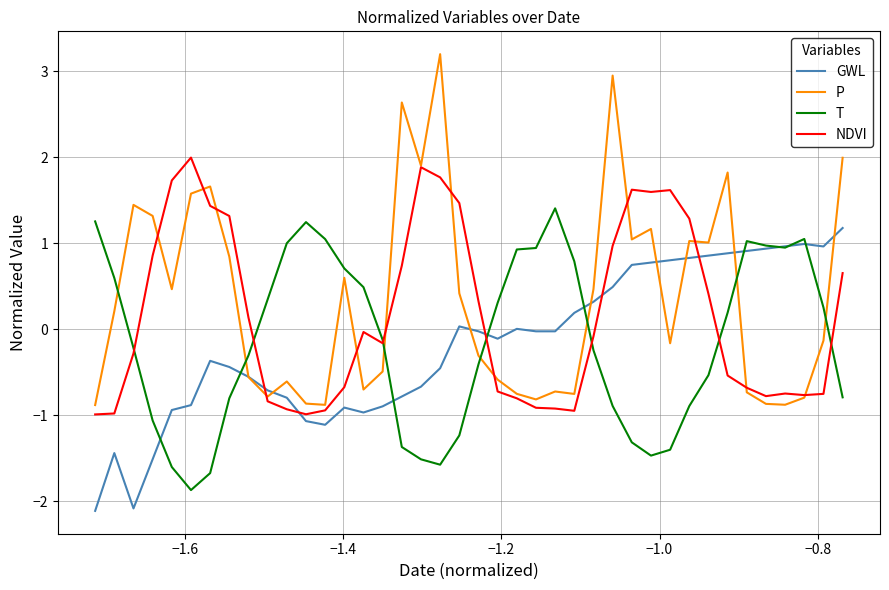

Which series has the largest range (max minus min)?

P